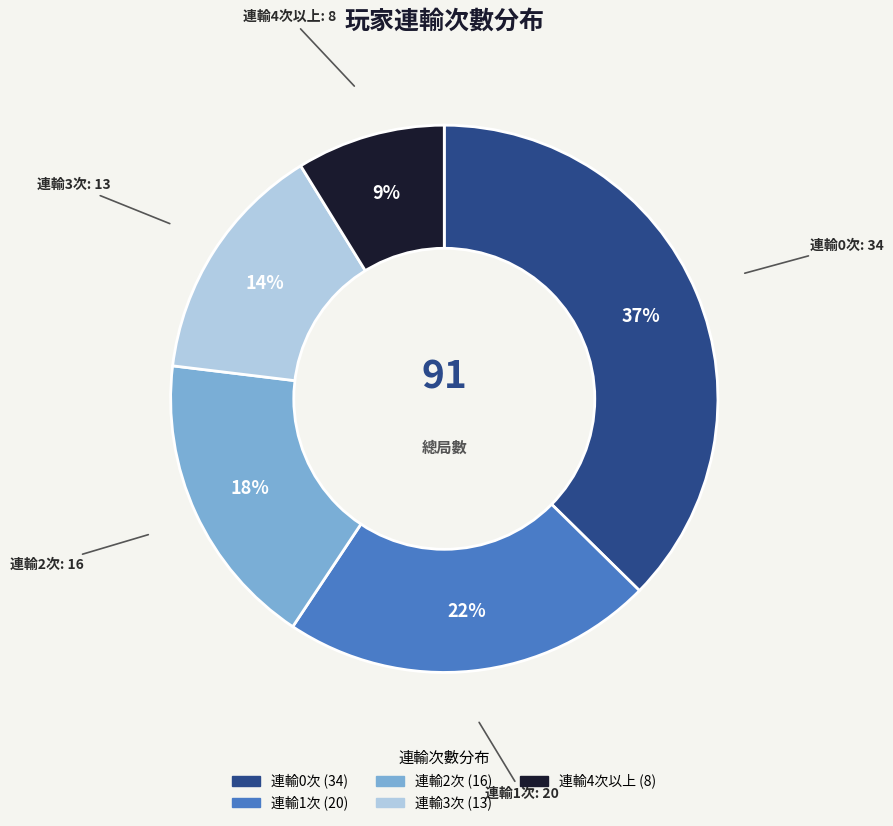

How many segments does this pie chart have?

5